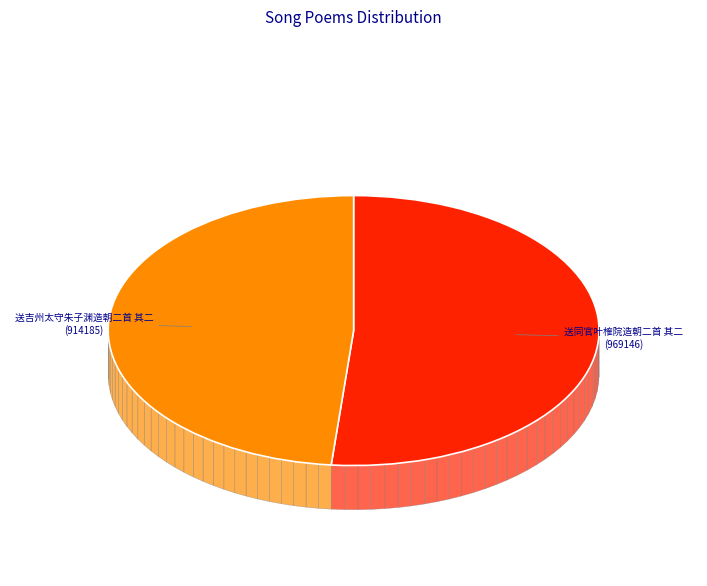

How many slices are in this pie chart?

2